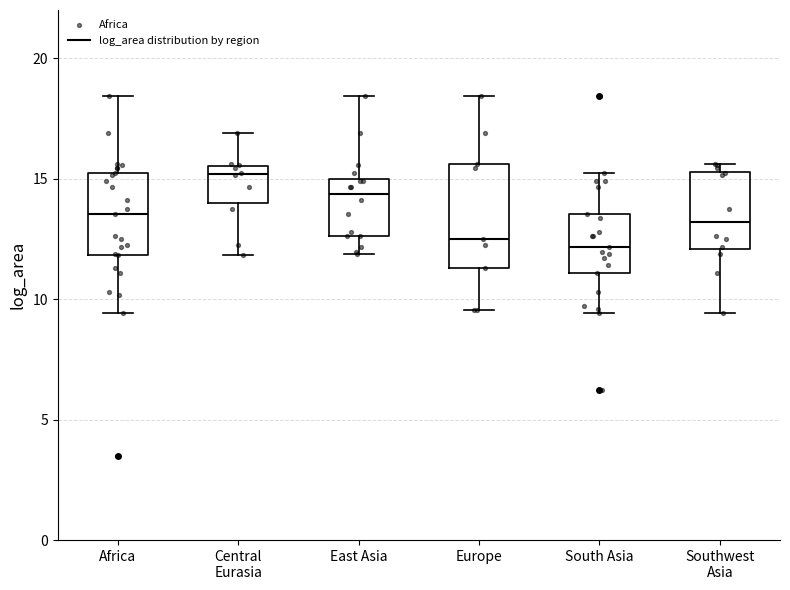

Where is the upper edge of the box for Southwest Asia on the y-axis? The values are not printed on the chart, so give them approximately, as read against the axis.

15.5